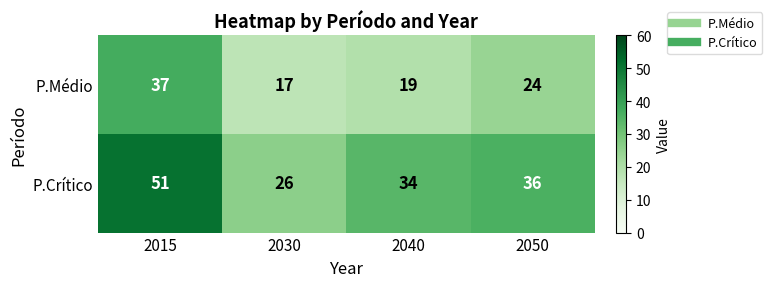

Rank the series by their average value, from lowest to highest.

P.Médio, P.Crítico